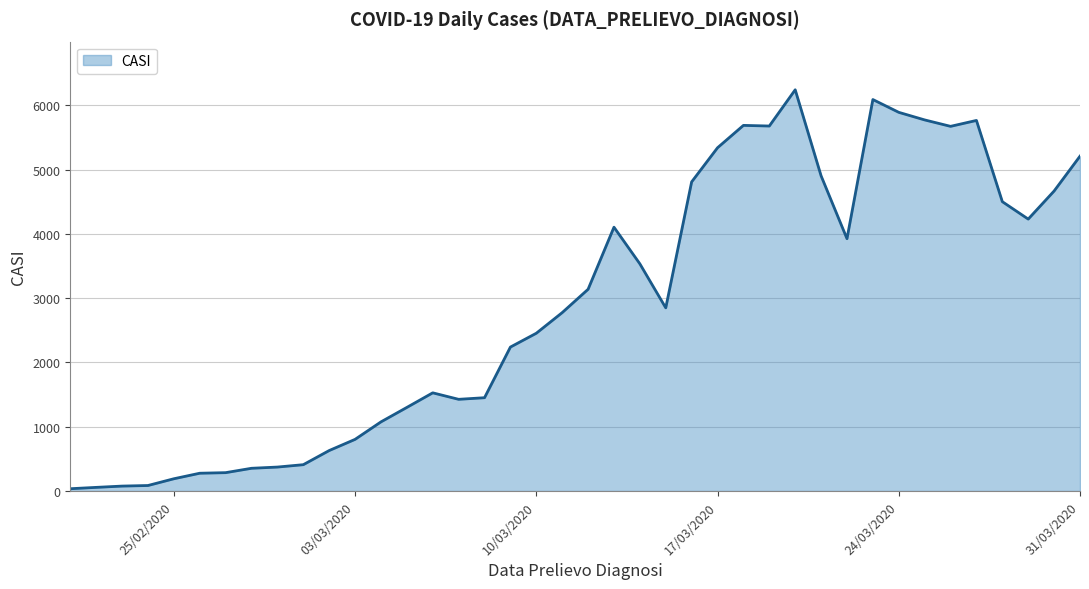

What is the difference between the maximum and minimum values?

6207